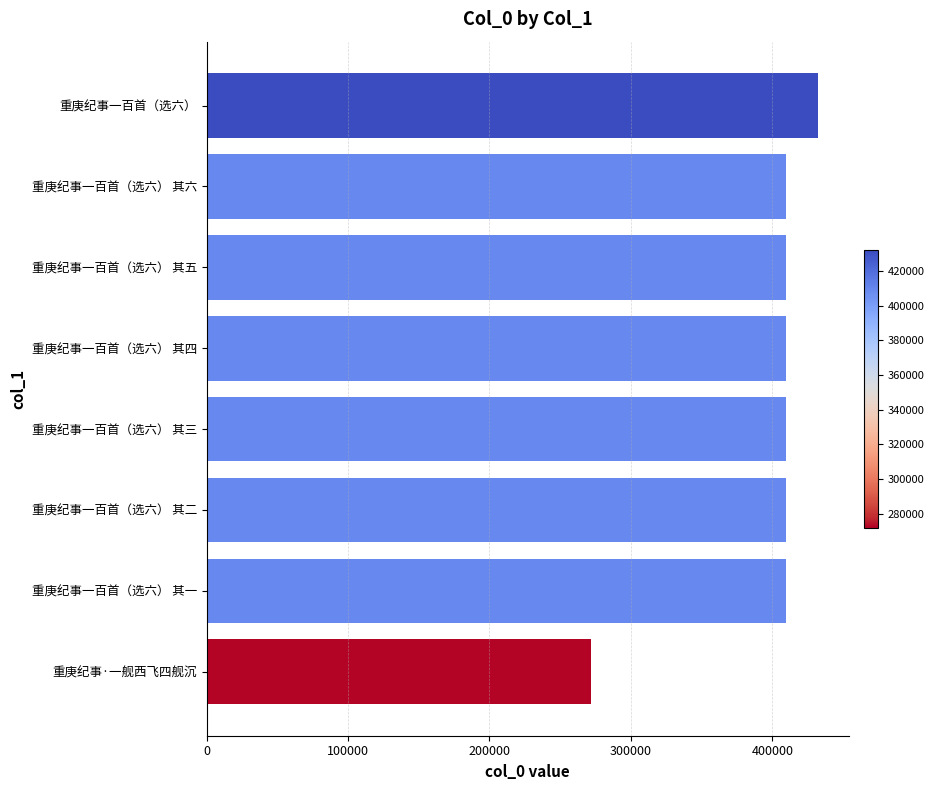

What is the difference between the values at 重庚纪事一百首（选六） and 重庚纪事一百首（选六） 其四?

22816